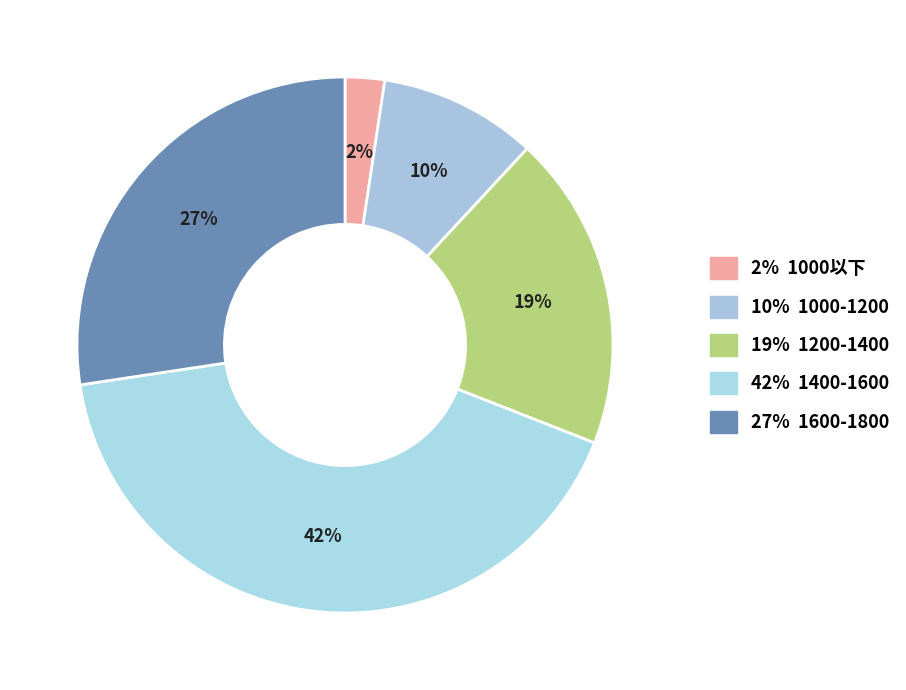

How many slices are in this pie chart?

5